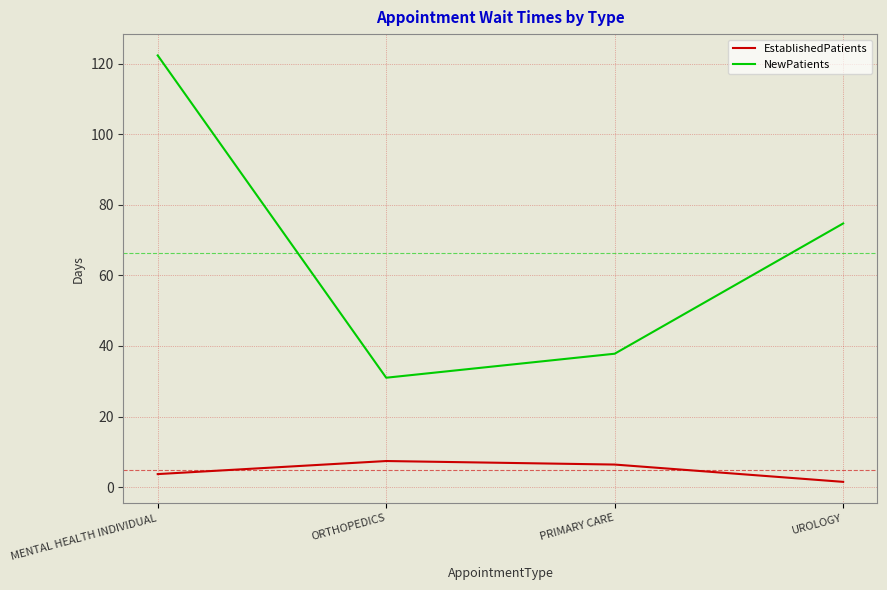

Is the value of EstablishedPatients at ORTHOPEDICS greater than the value of NewPatients at PRIMARY CARE?

No